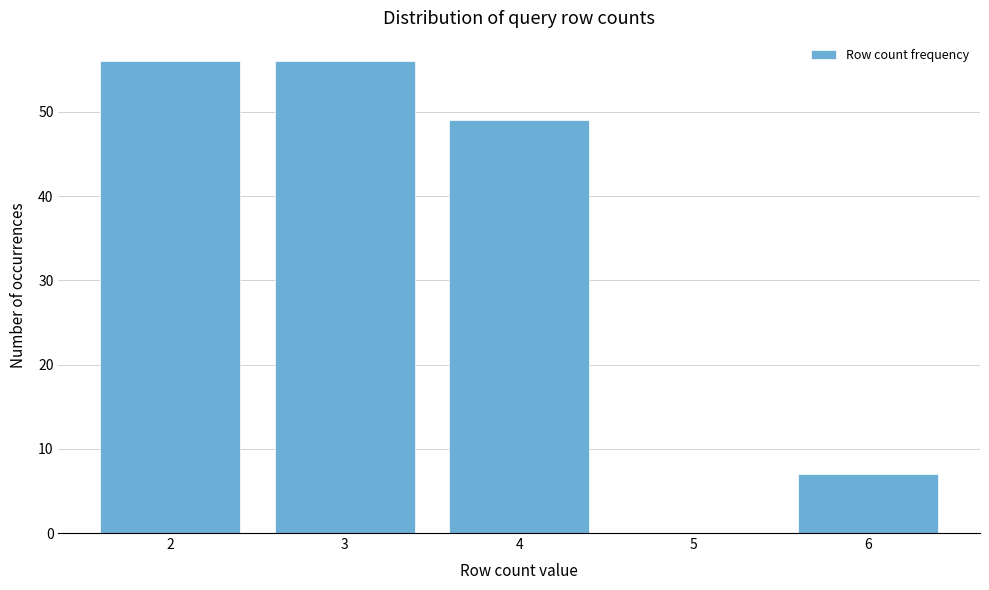

Reading left to right, transcribe this chart: for each bar, give the range it covers on the x-axis and its height. The values are not printed on the chart, so give them approximately, as read against the axis.

1.5 to 2.5: 56
2.5 to 3.5: 56
3.5 to 4.5: 49
4.5 to 5.5: 0
5.5 to 6.5: 7